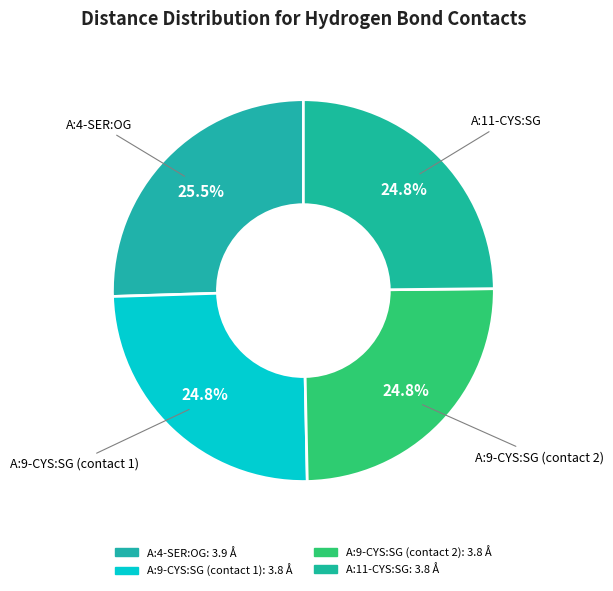

How many segments does this pie chart have?

4